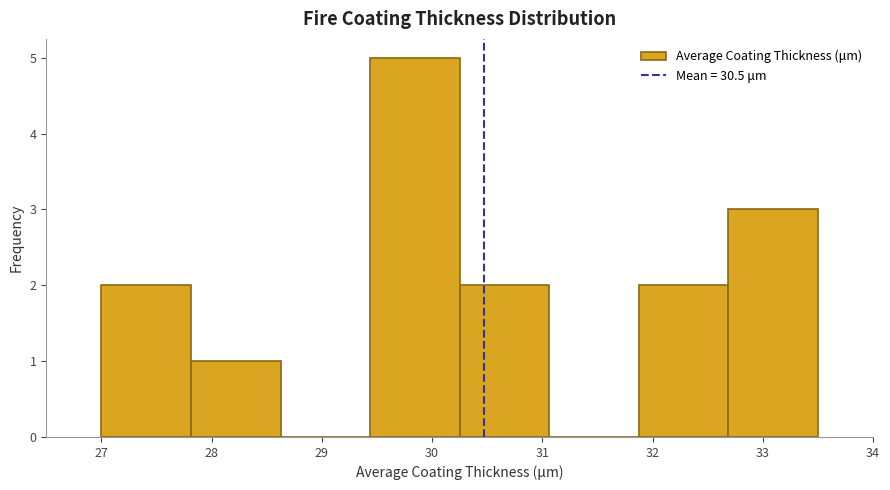

How tall is the bar that spans 27.8 to 28.6 on the x-axis? Neither the bar edges nor the heights are printed on the chart, so give them approximately, as read against the axes.

1